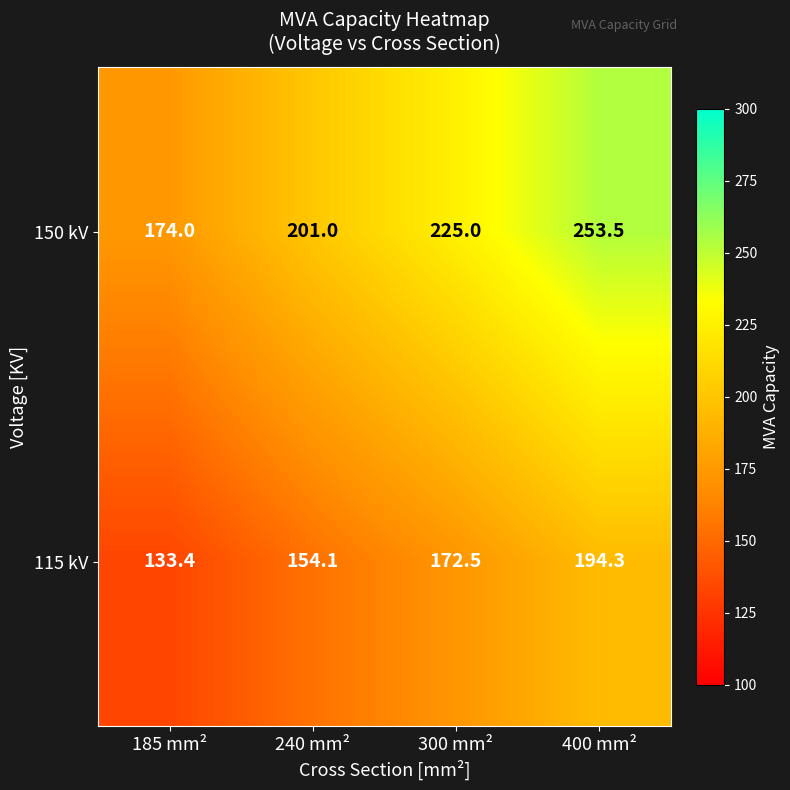

What is the difference between the highest and lowest values at 300 mm²?

52.5